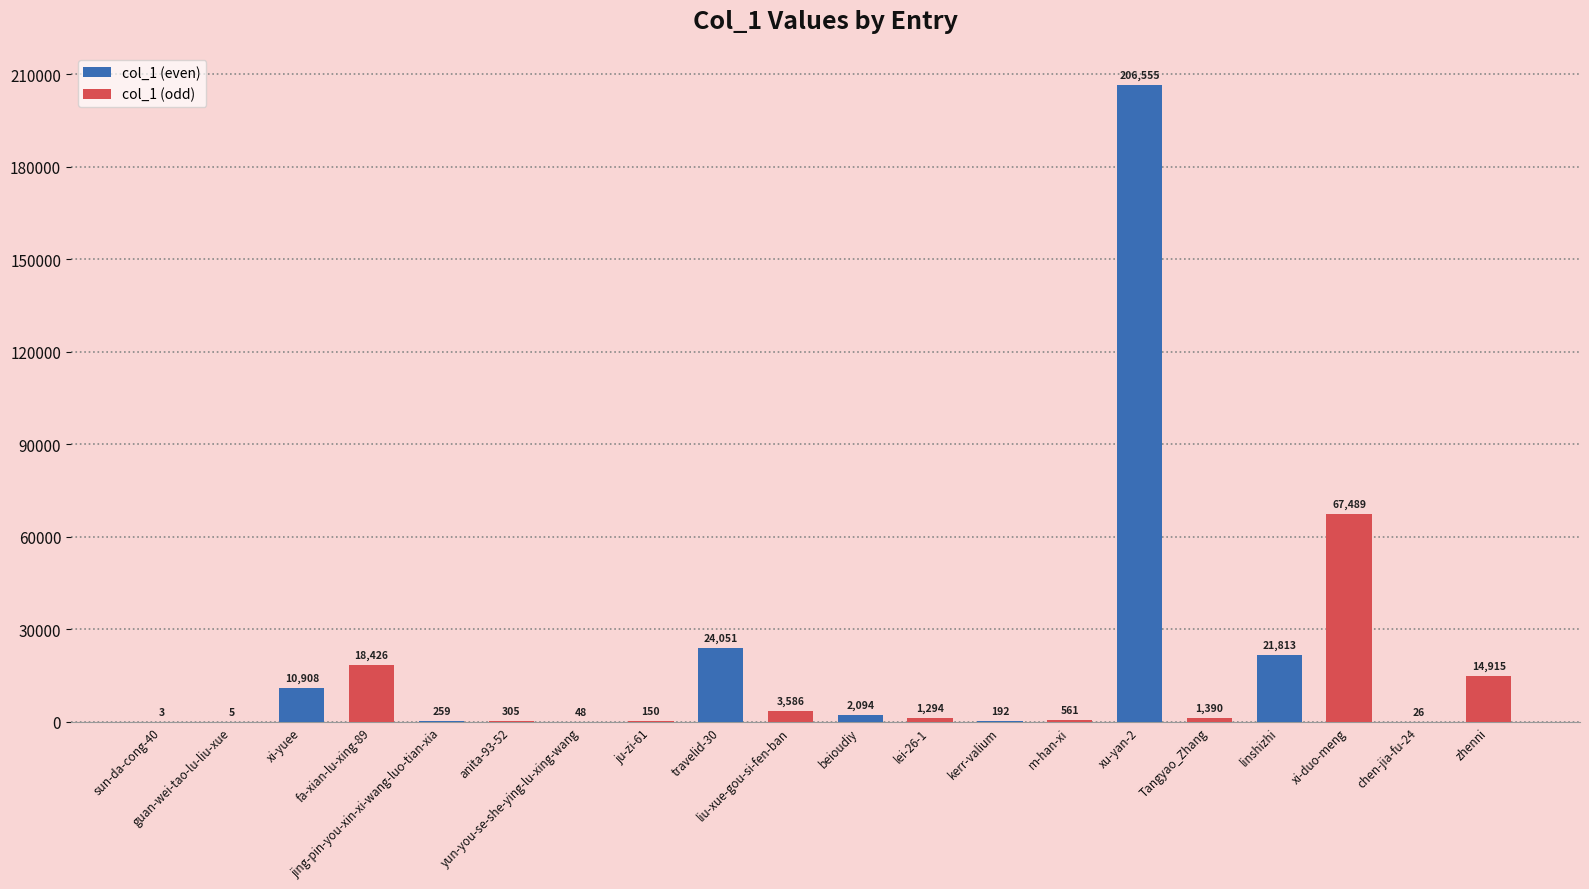

Is it true that the value at zhenni is 14915?

True